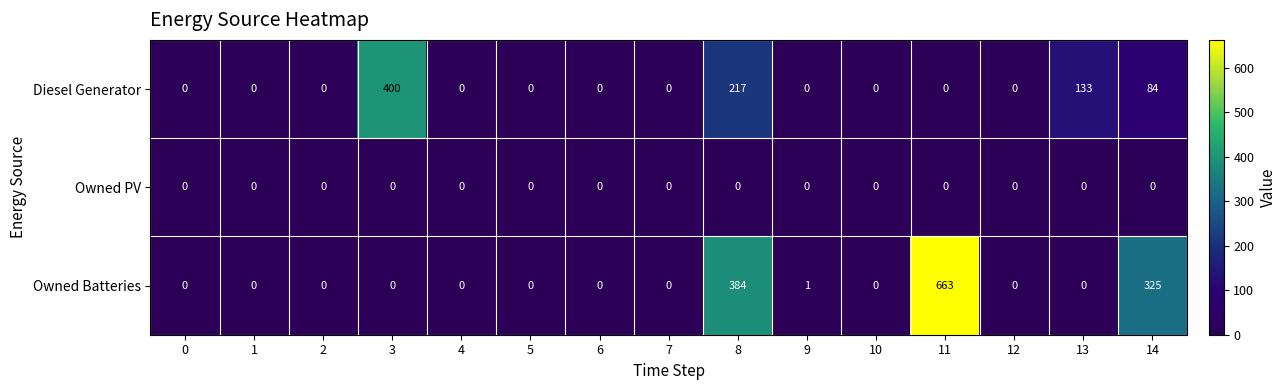

List the series in order of their overall mean, lowest first.

Owned PV, Diesel Generator, Owned Batteries